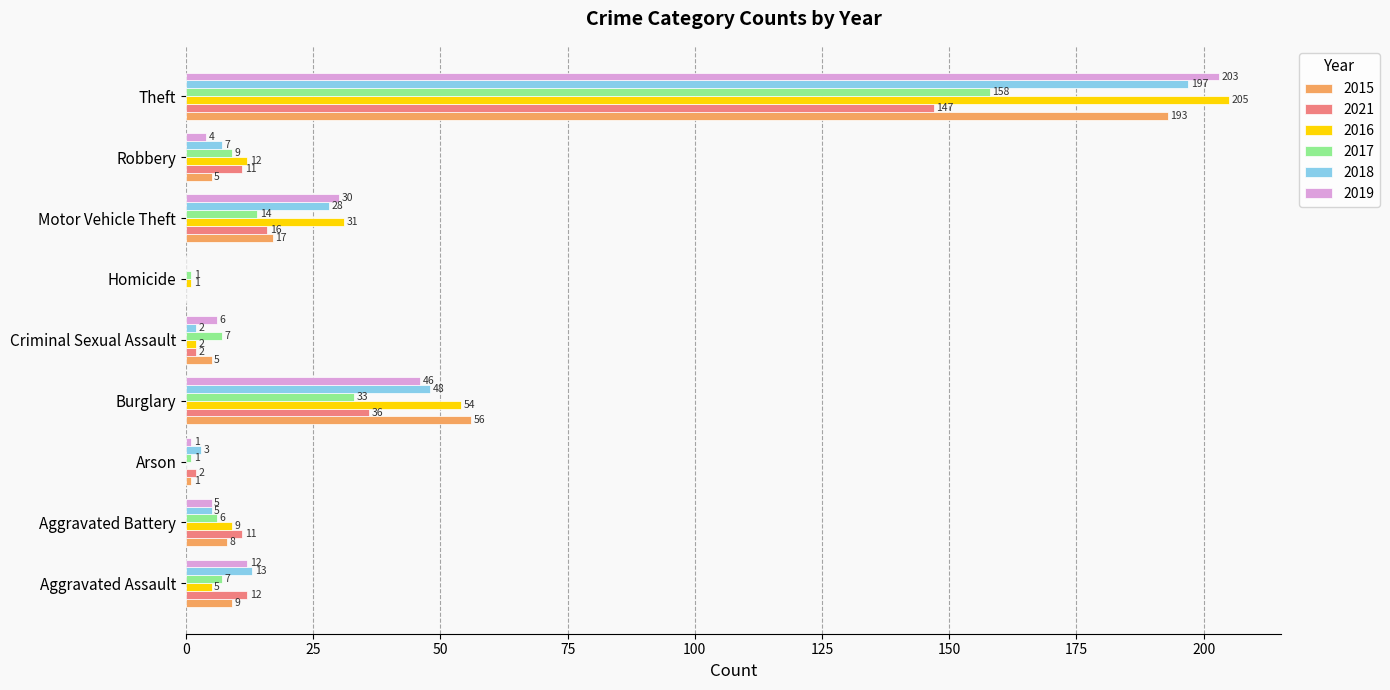

At which label is 2017 closest to 79?

Burglary